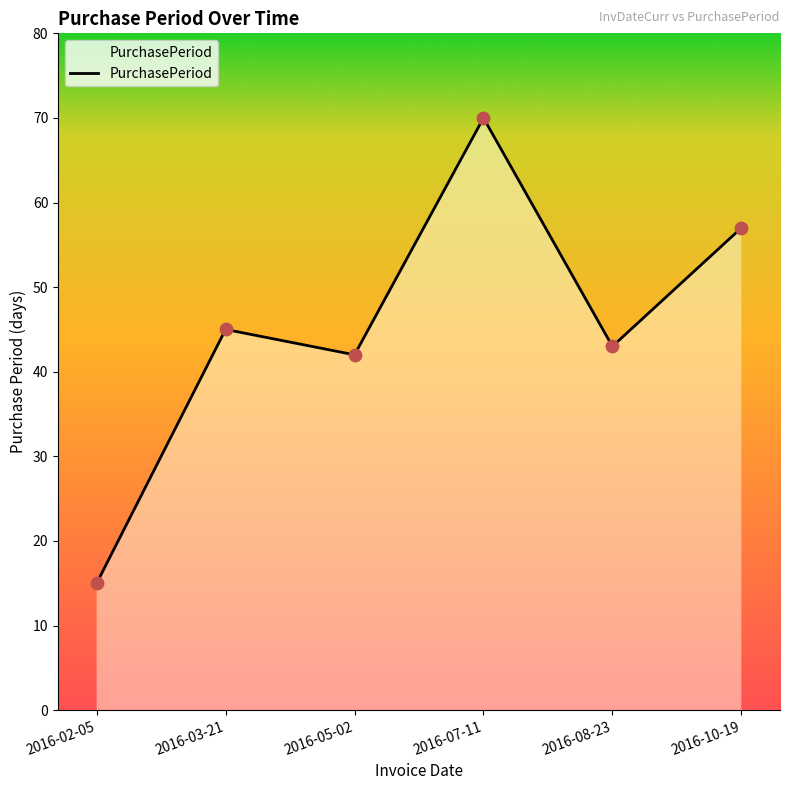

What is the change in value from 2016-02-05 to 2016-03-21?

+30